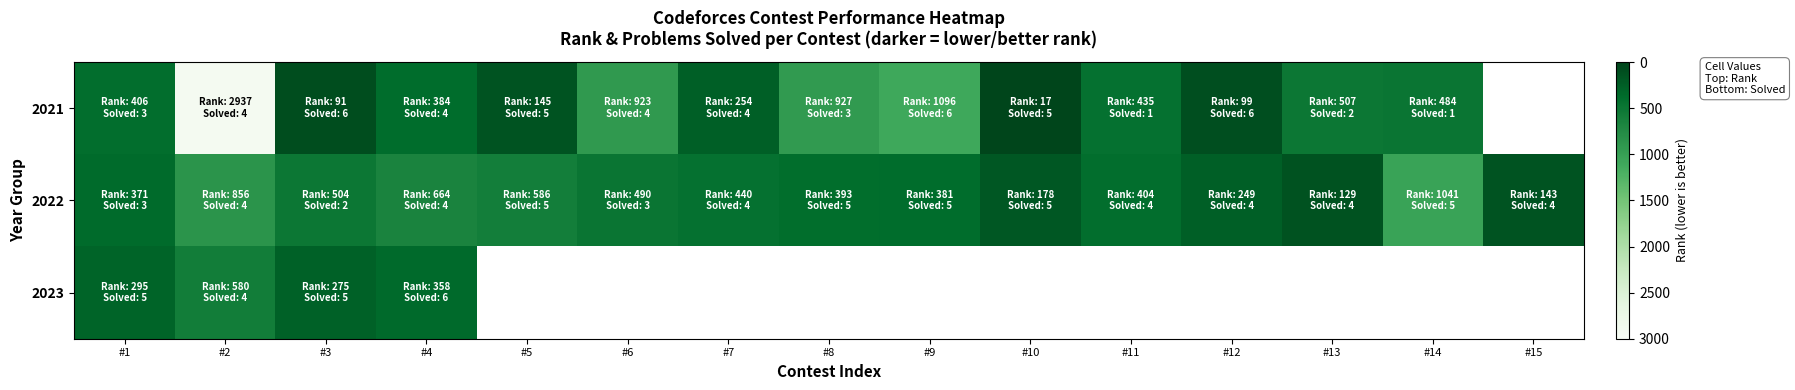

Between #6 and #15, which series saw the biggest shift?

2022